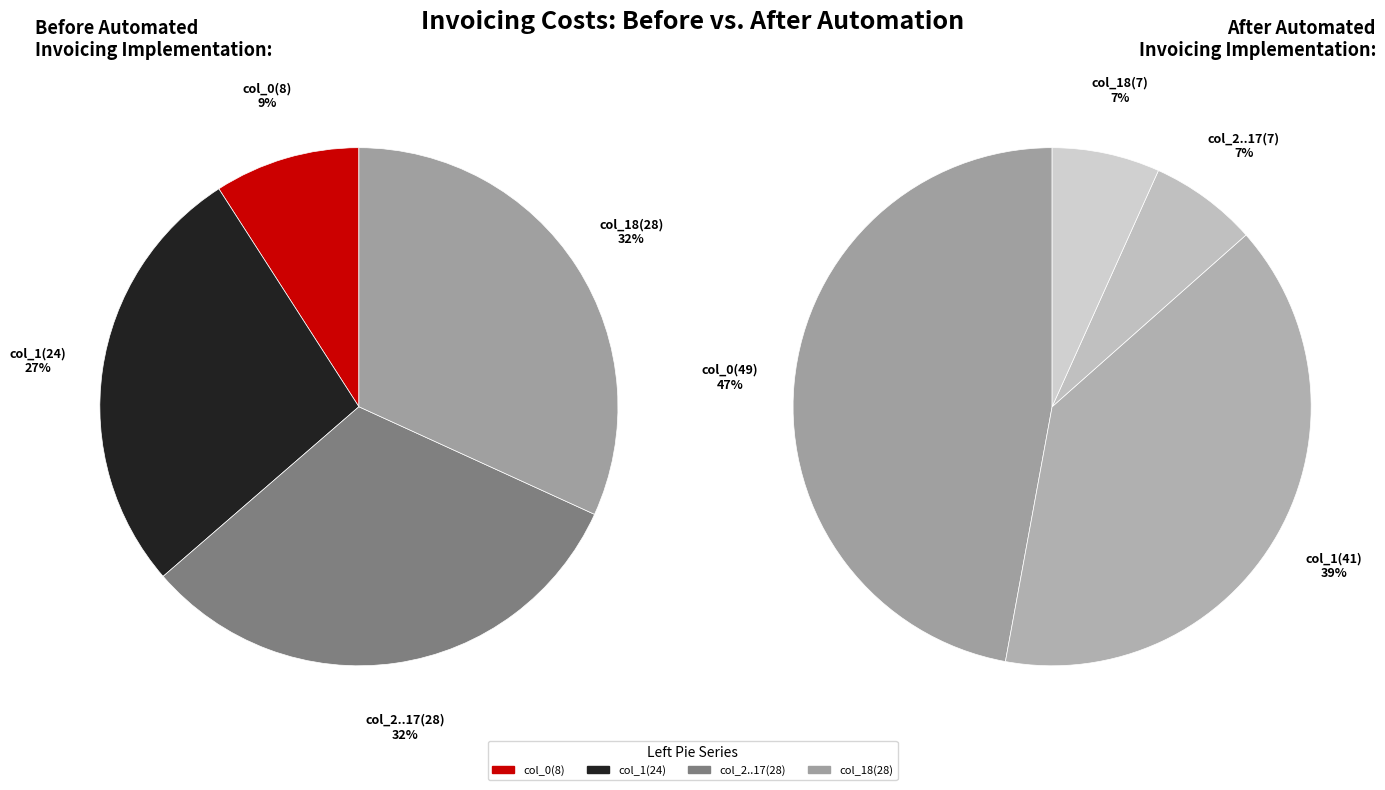

What is the difference between the highest and lowest values at col_4?

21